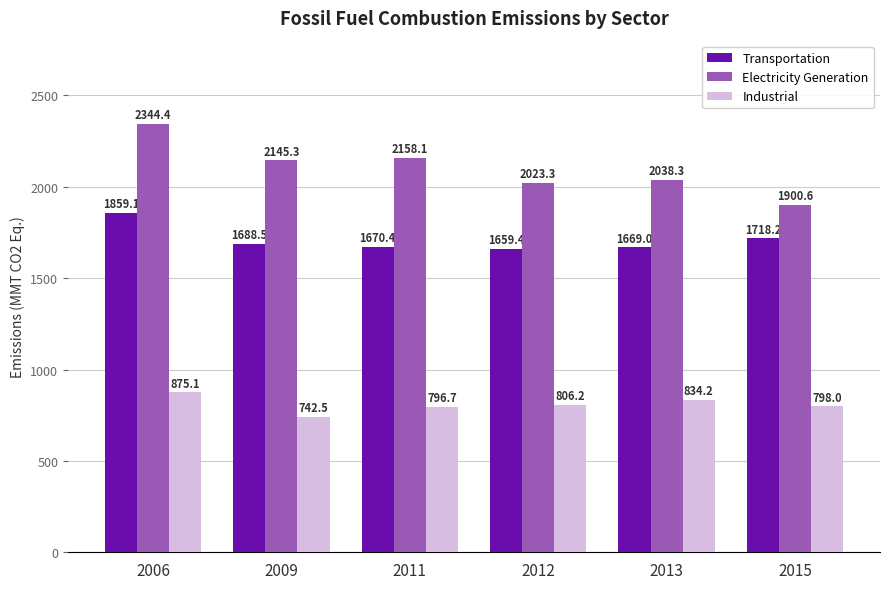

What is the difference between the second highest and second lowest values in the Industrial series?

37.5